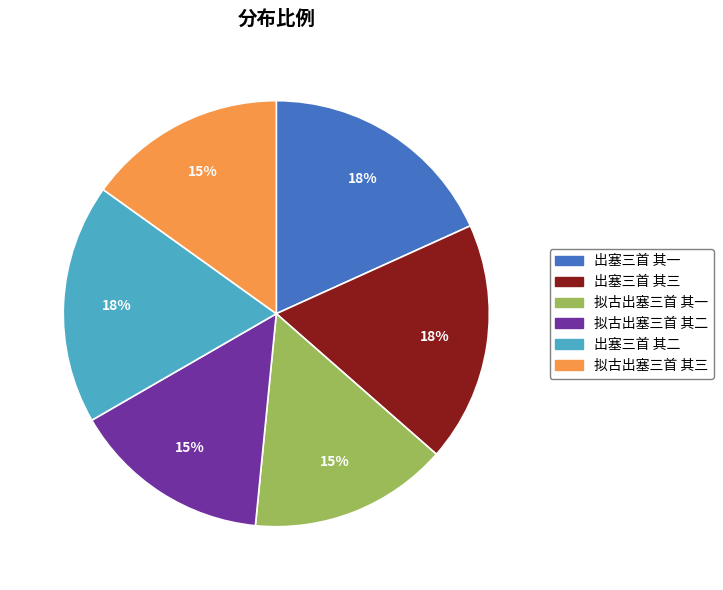

Is the sum of 出塞三首 其三 and 出塞三首 其二 greater than half?

No